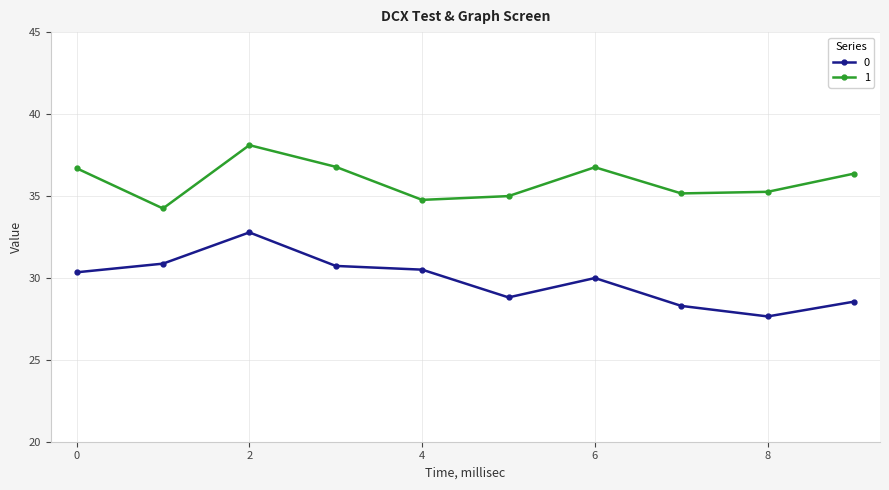

What is the value of the 0 point at the 9th from the left?

27.6